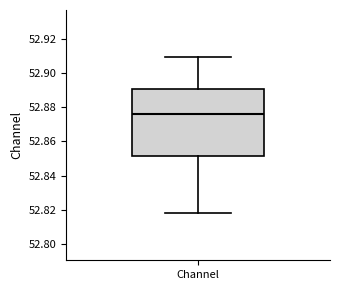

Transcribe this box plot: give where the median line is, the range the box spans, and where the two whiskers end, as read against the y-axis. The values are not printed on the chart, so give them approximately, as read against the axis.

median 52.876, box 52.852 to 52.890, whiskers 52.818 to 52.910